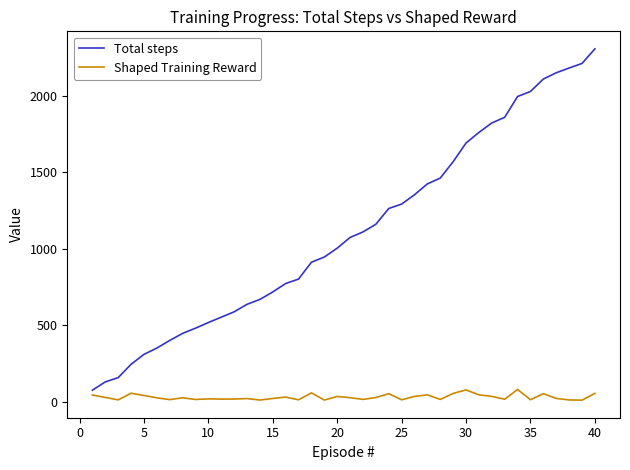

List the series in order of their peak value, highest first.

Total steps, Shaped Training Reward